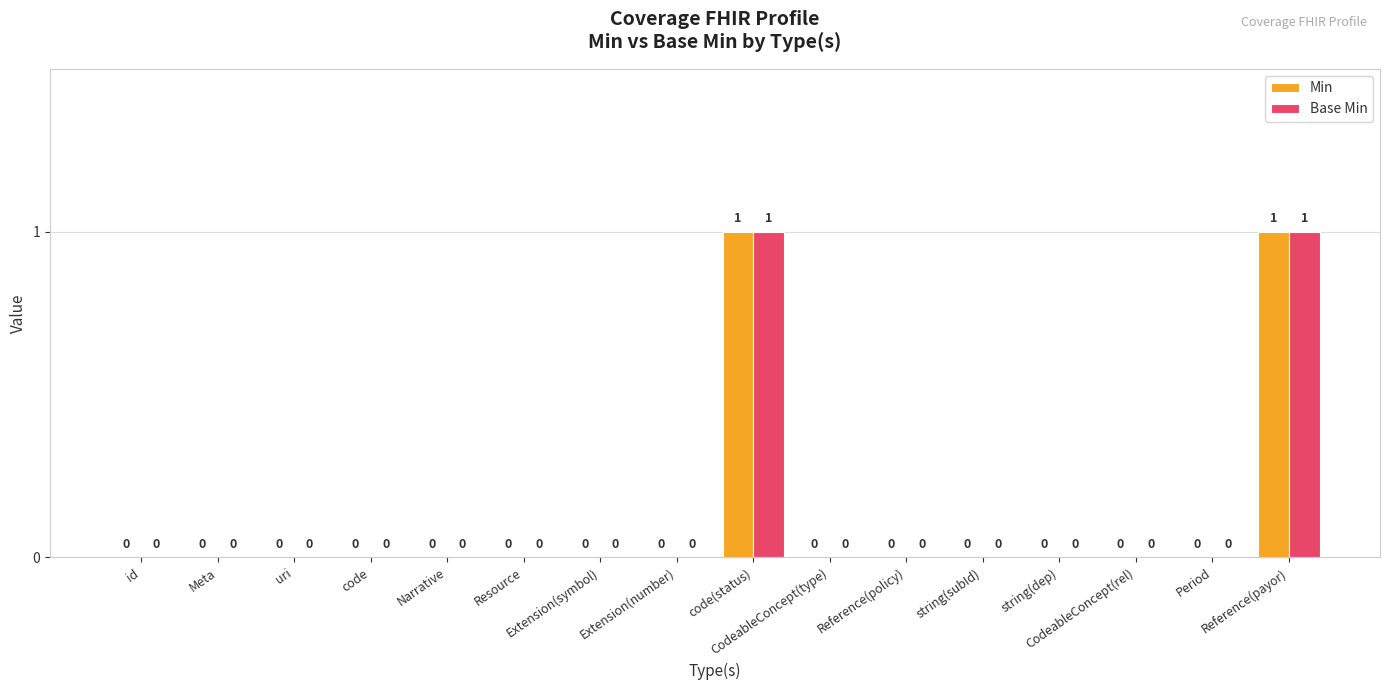

Reading left to right, transcribe all the data shown in this chart.

Min: 0	0	0	0	0	0	0	0	1	0	0	0	0	0	0	1
Base Min: 0	0	0	0	0	0	0	0	1	0	0	0	0	0	0	1